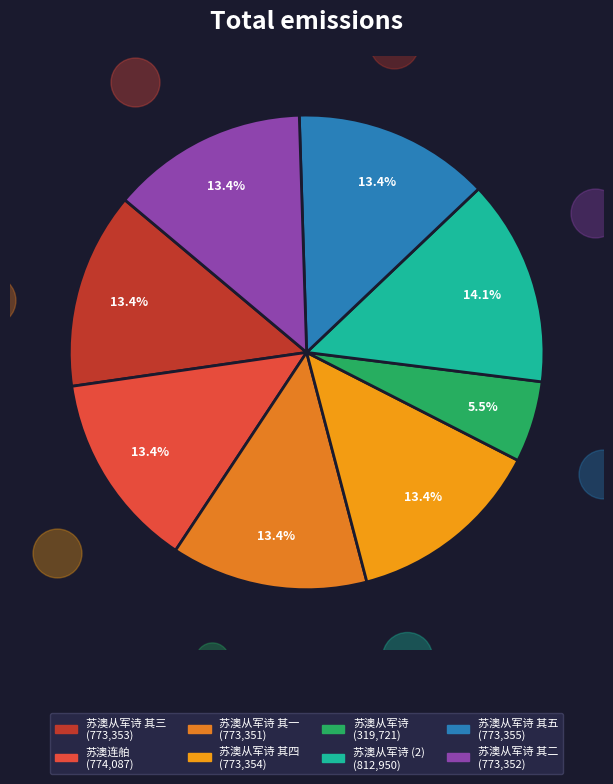

What is the ratio of the value at 苏澳从军诗 其五 to the value at 苏澳从军诗?

2.4